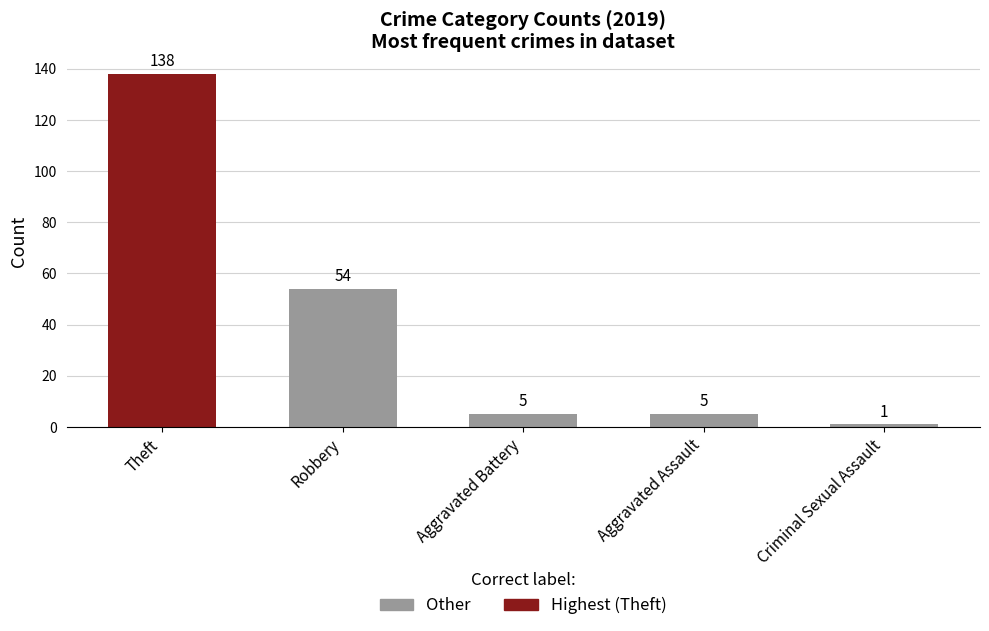

Between Aggravated Assault and Criminal Sexual Assault, which is larger?

Aggravated Assault